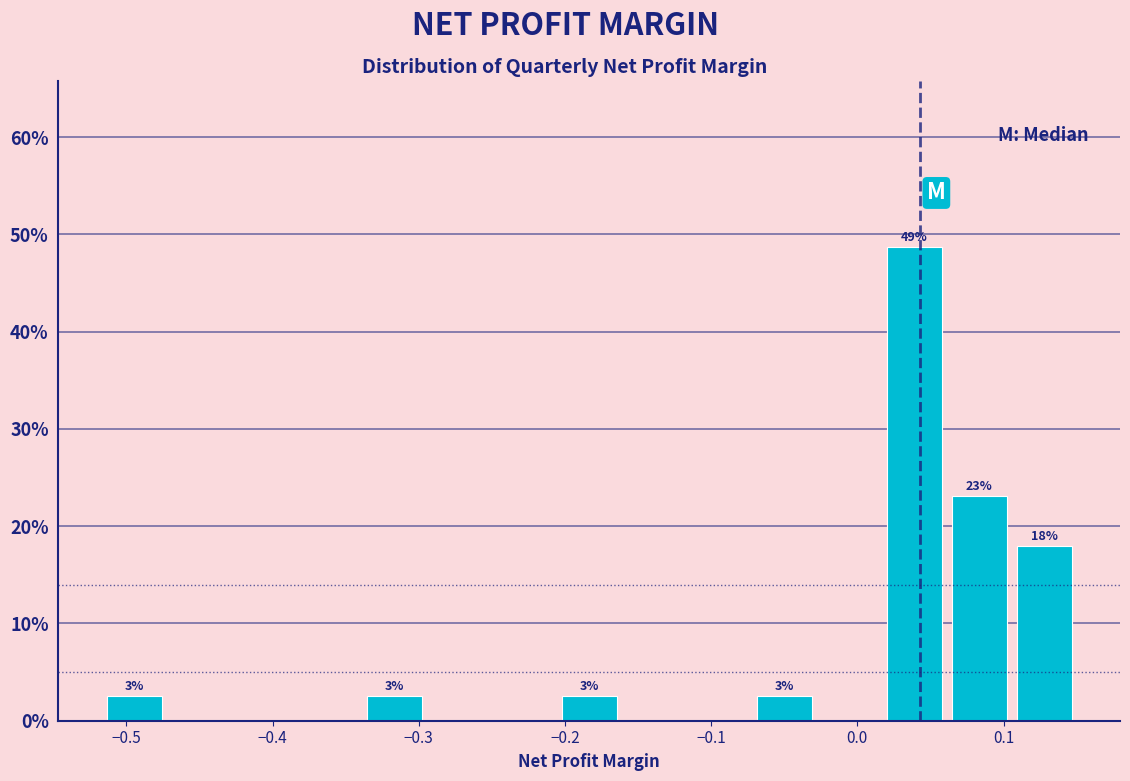

Which range on the x-axis has the tallest bar?

0.02 to 0.06